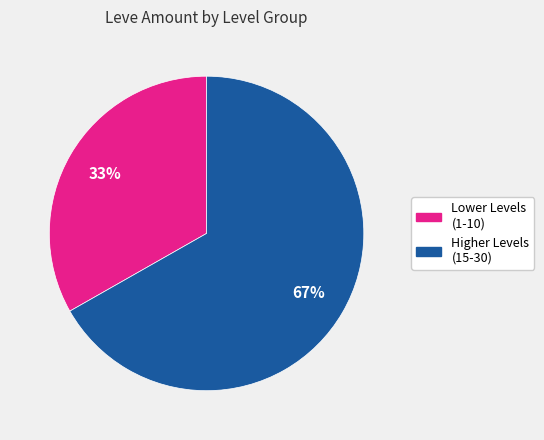

To the nearest percent, what is the difference between the largest and smallest slice percentages?

34%